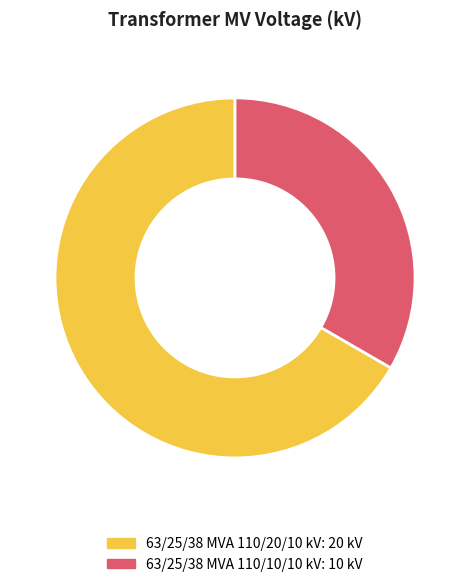

True or false: 63/25/38 MVA 110/20/10 kV accounts for 55% of the total.

False